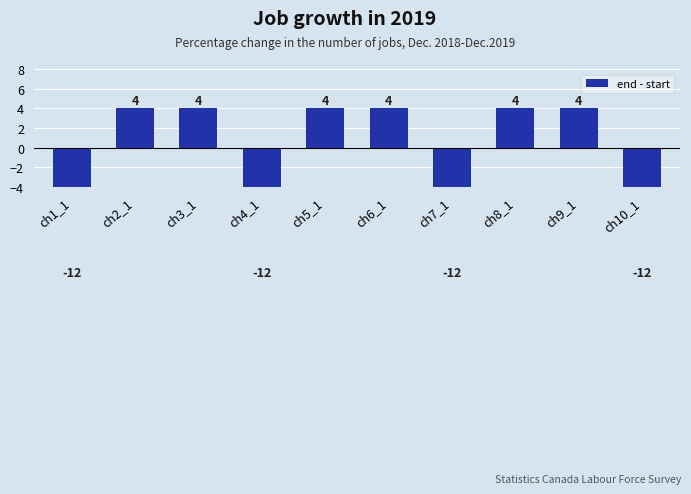

What is the difference between the values at ch1_1 and ch5_1?

16